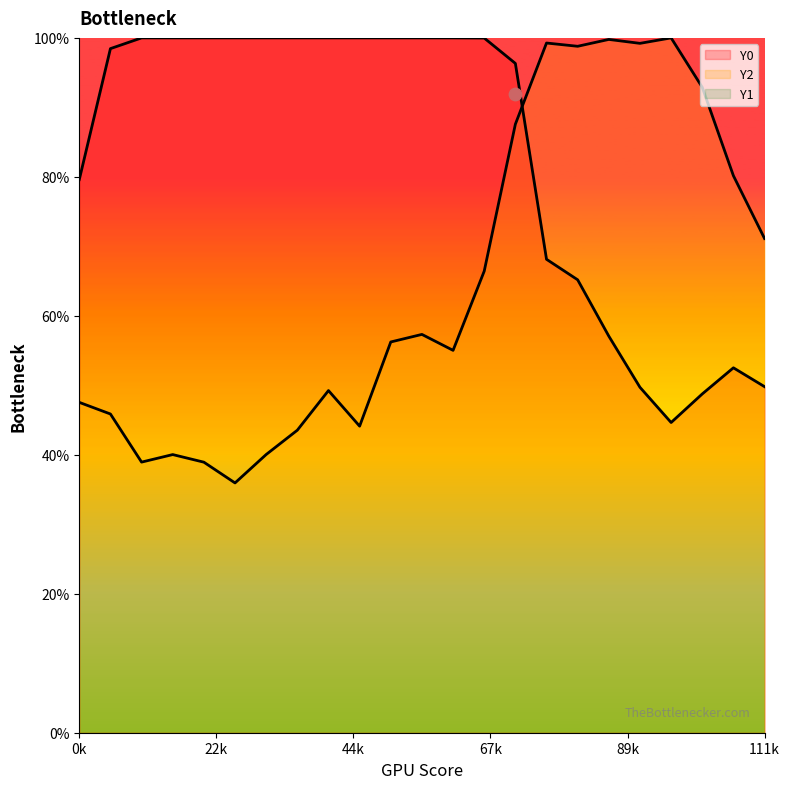

Which series contains the highest Y value?

Y0